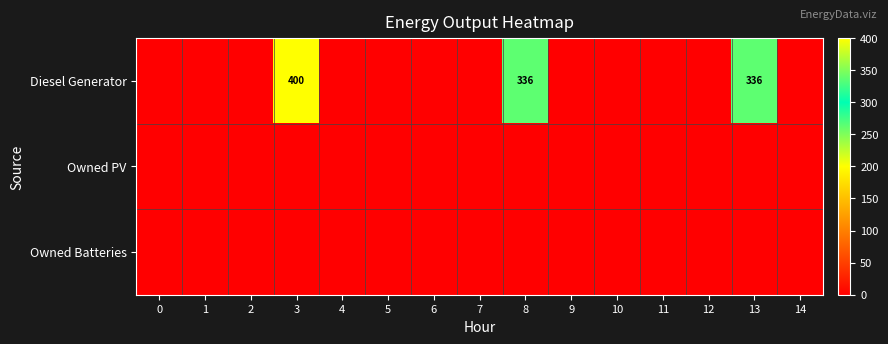

Which series has the widest spread of values?

Diesel Generator